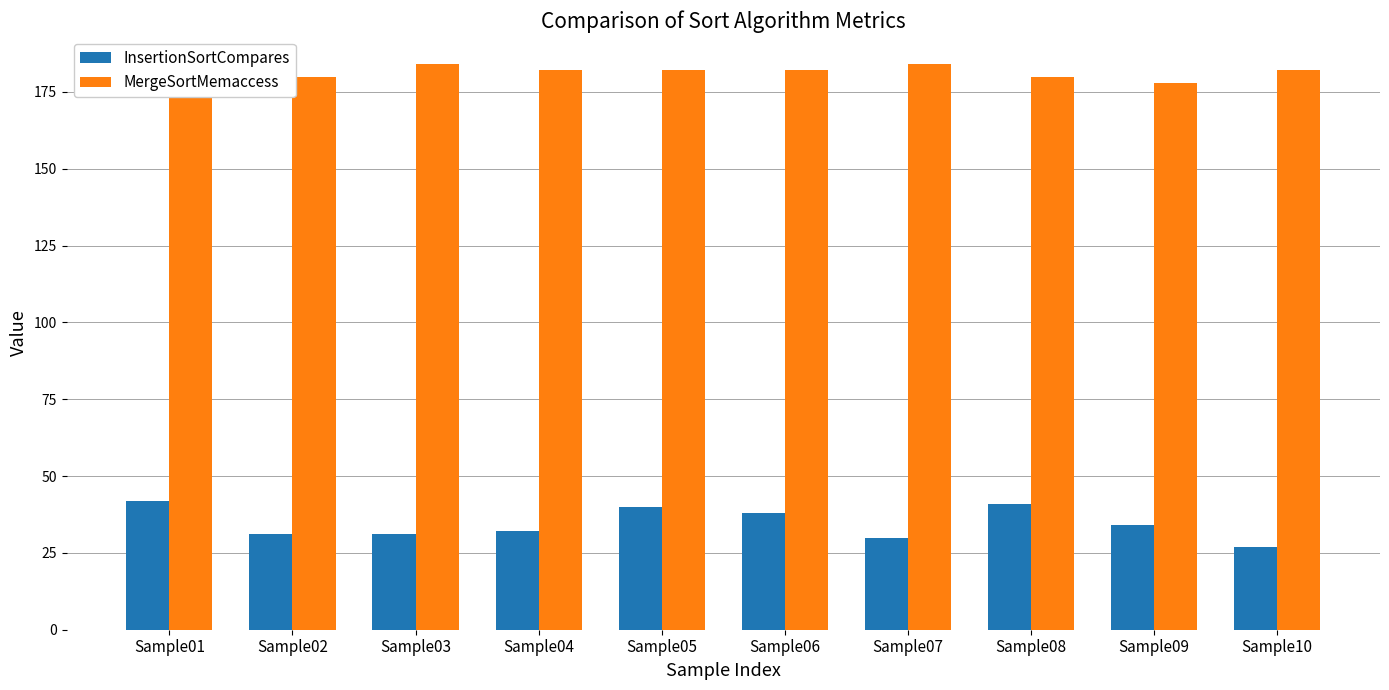

The MergeSortMemaccess series shows 63 at Sample02. True or false?

False